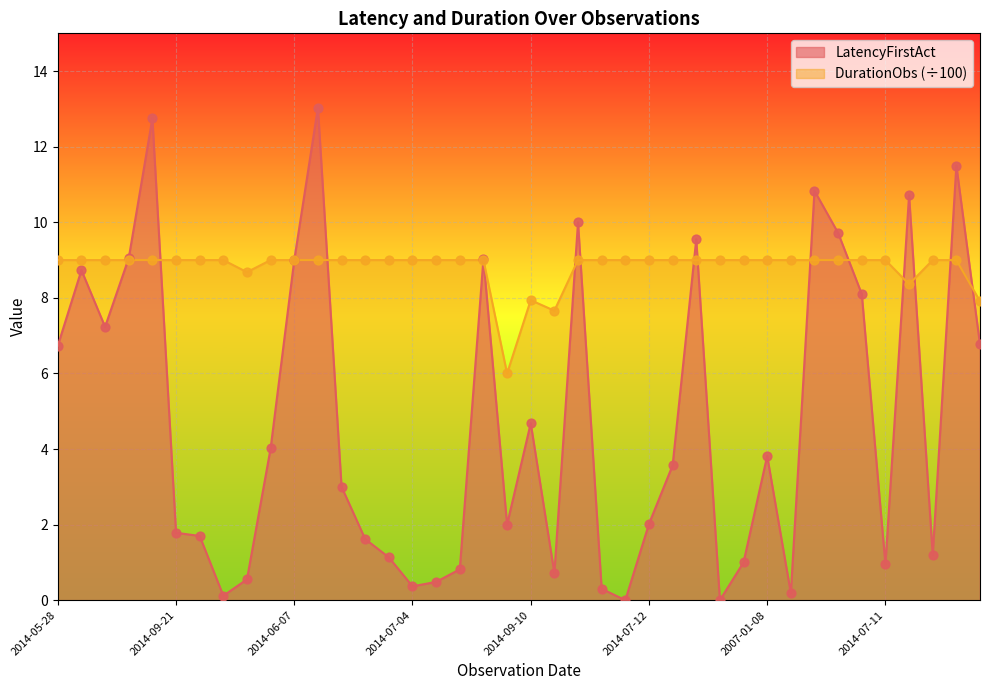

Which series has the largest total across all categories?

DurationObs (÷100)